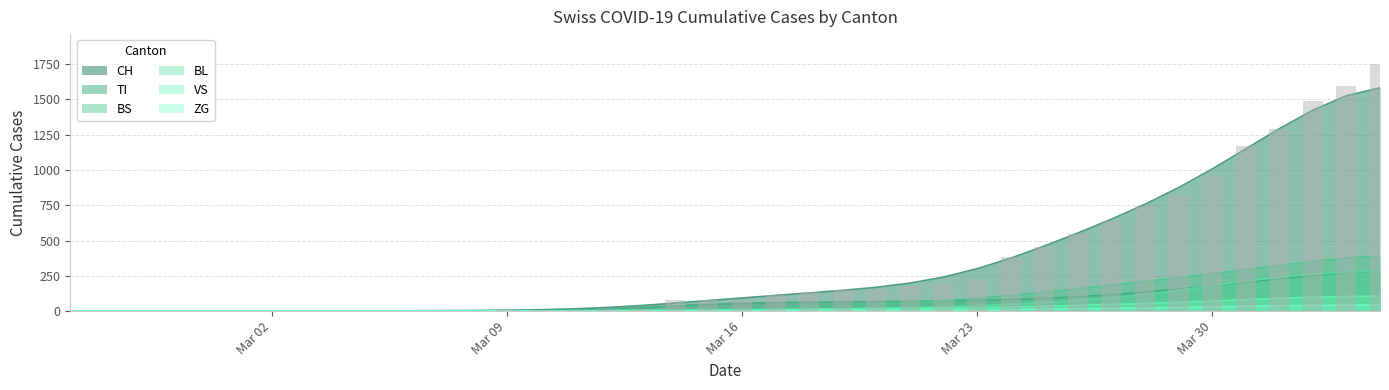

Where is CH nearest to the value 876?

2020-03-29